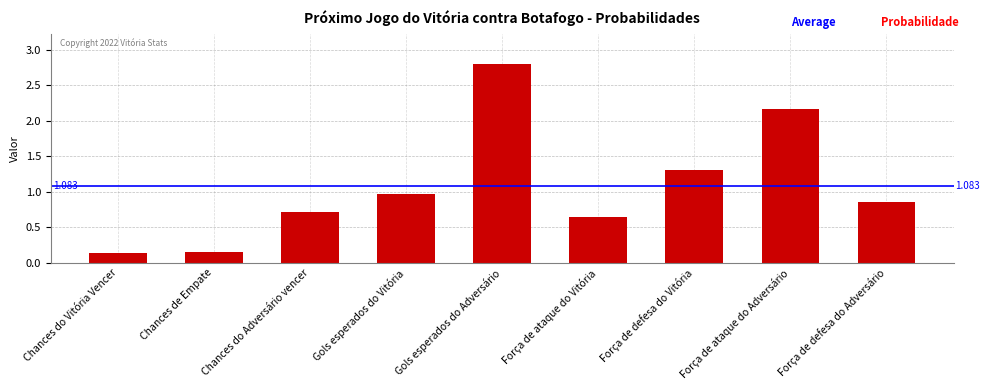

At which category does the chart reach its peak across all series?

Gols esperados do Adversário